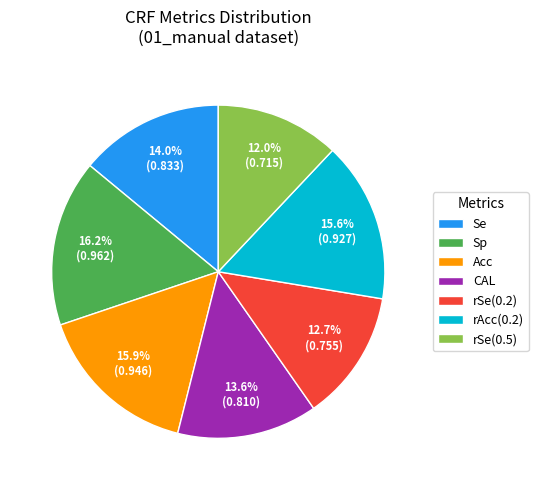

To the nearest percent, what is the difference between the largest and smallest slice percentages?

4%